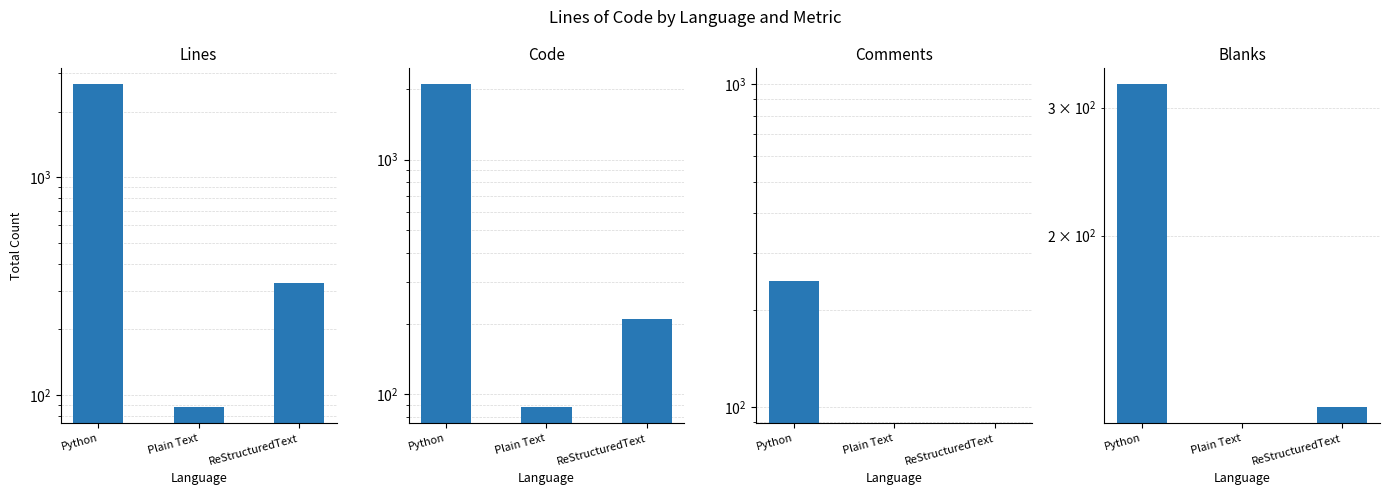

What is the difference between the second highest and minimum values in the Lines series?

238